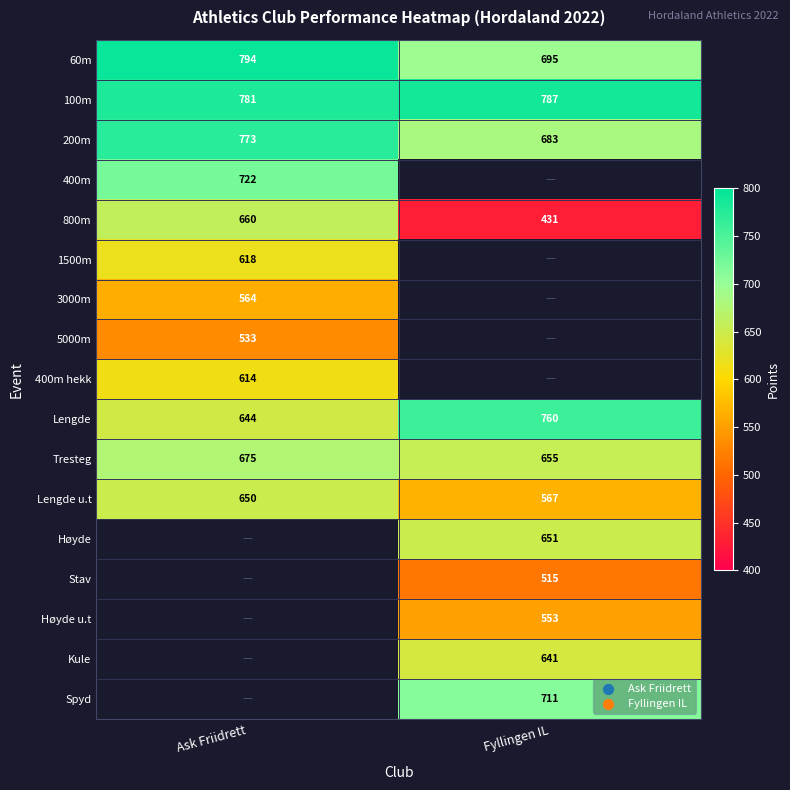

Which label corresponds to the largest value in the chart?

Ask Friidrett